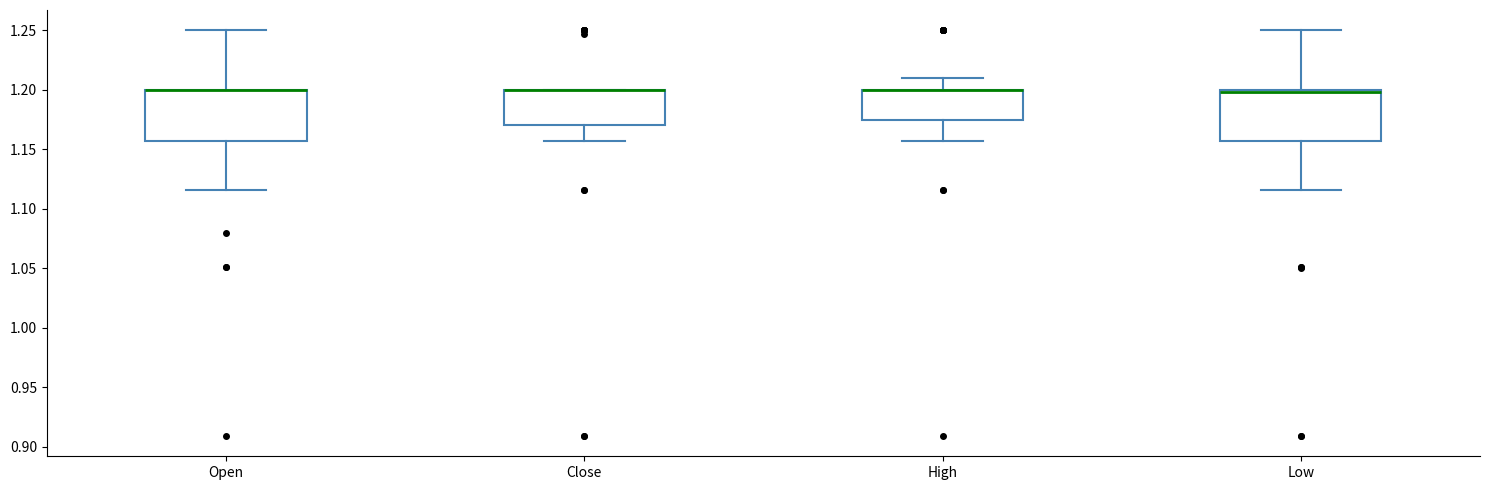

Reading left to right, read every box against the y-axis: the position of its median line, the range the box covers, and the ends of its whiskers. The values are not printed on the chart, so give them approximately, as read against the axis.

Open: median 1.200 (drawn on the box's upper edge), box 1.155 to 1.200, whiskers 1.115 to 1.250
Close: median 1.200 (drawn on the box's upper edge), box 1.170 to 1.200, whiskers 1.155 to 1.200
High: median 1.200 (drawn on the box's upper edge), box 1.175 to 1.200, whiskers 1.155 to 1.210
Low: median 1.200 (drawn on the box's upper edge), box 1.155 to 1.200, whiskers 1.115 to 1.250